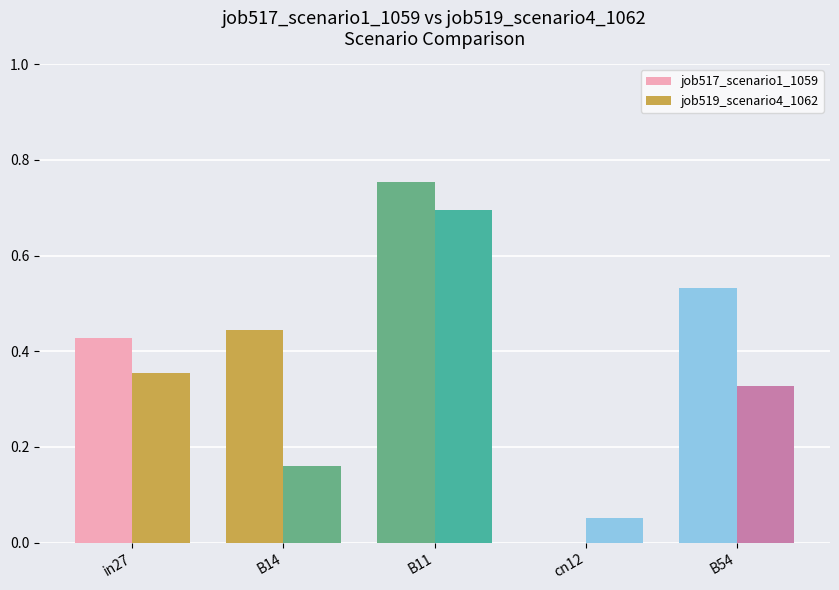

Is it true that job519_scenario4_1062 equals 1.0 at B11?

False